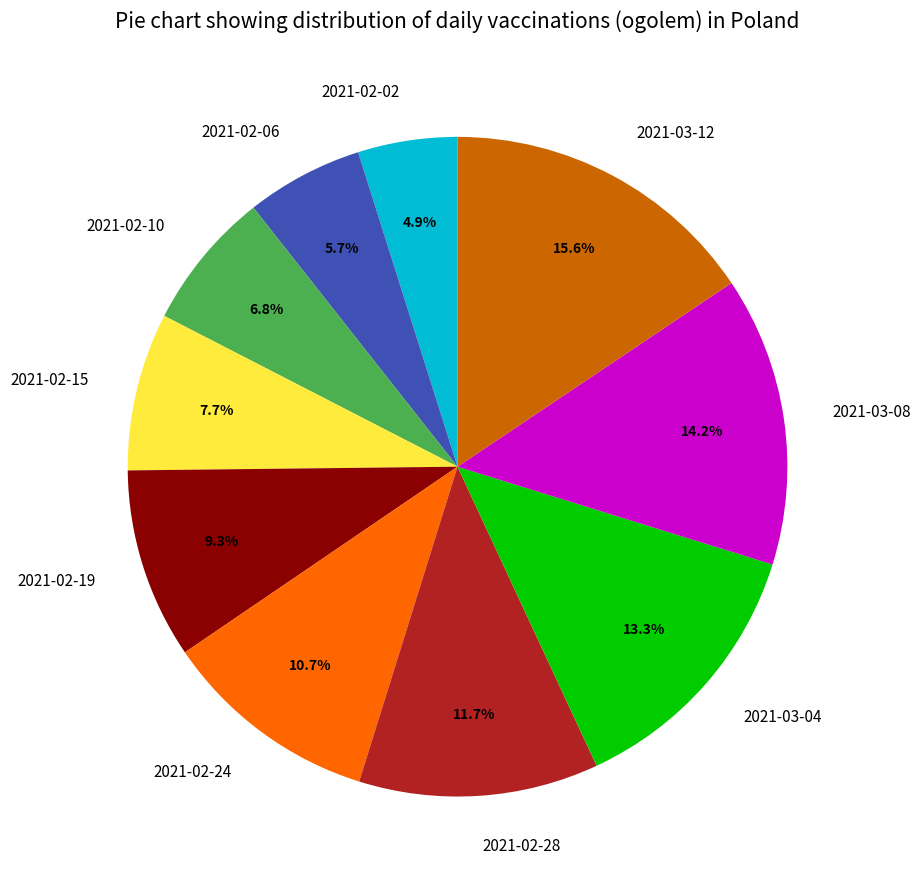

How many segments does this pie chart have?

10